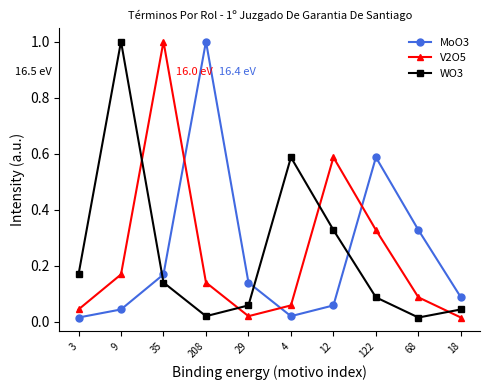

What is the sum of all MoO3 values?

2.4